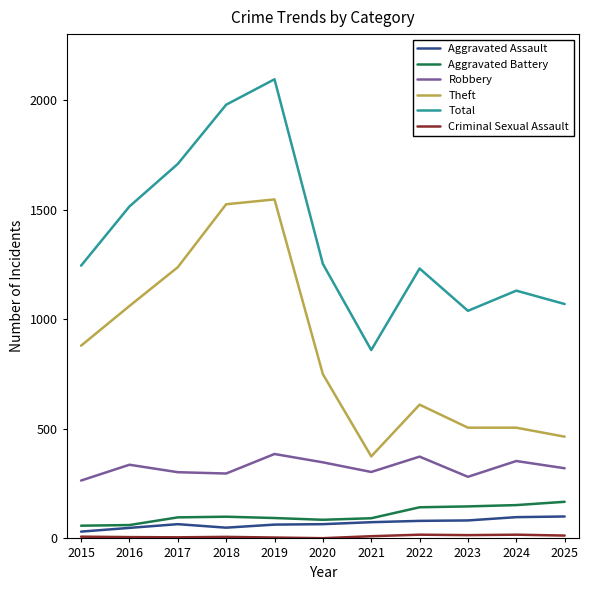

True or false: Theft has a value of 1493 at 2015.

False